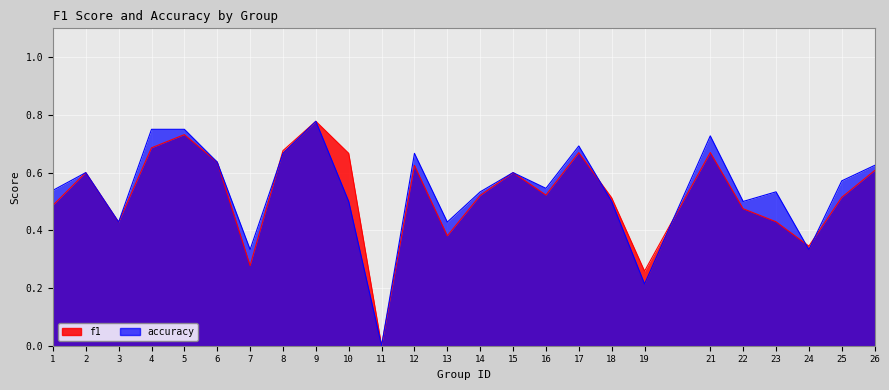

How many f1 values are between 0 and 1?

25